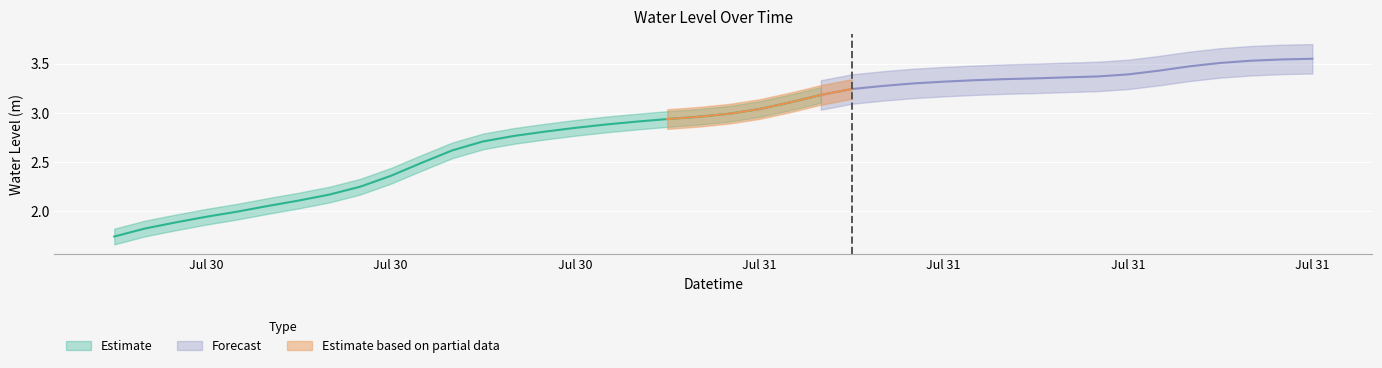

Rank the categories by value from highest to lowest.

2025-07-31 21:00:00, 2025-07-31 20:00:00, 2025-07-31 19:00:00, 2025-07-31 18:00:00, 2025-07-31 17:00:00, 2025-07-31 16:00:00, 2025-07-31 15:00:00, 2025-07-31 14:00:00, 2025-07-31 13:00:00, 2025-07-31 12:00:00, 2025-07-31 11:00:00, 2025-07-31 10:00:00, 2025-07-31 09:00:00, 2025-07-31 08:00:00, 2025-07-31 07:00:00, 2025-07-31 06:00:00, 2025-07-31 05:00:00, 2025-07-31 04:00:00, 2025-07-31 03:00:00, 2025-07-31 02:00:00, 2025-07-31 01:00:00, 2025-07-31 00:00:00, 2025-07-30 23:00:00, 2025-07-30 22:00:00, 2025-07-30 21:00:00, 2025-07-30 20:00:00, 2025-07-30 19:00:00, 2025-07-30 18:00:00, 2025-07-30 17:00:00, 2025-07-30 16:00:00, 2025-07-30 15:00:00, 2025-07-30 14:00:00, 2025-07-30 13:00:00, 2025-07-30 12:00:00, 2025-07-30 11:00:00, 2025-07-30 10:00:00, 2025-07-30 09:00:00, 2025-07-30 08:00:00, 2025-07-30 07:00:00, 2025-07-30 06:00:00